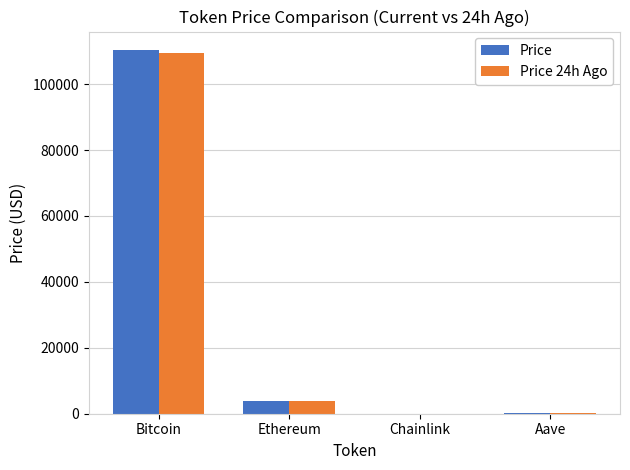

What are all the series names shown in the legend?

Price, Price 24h Ago